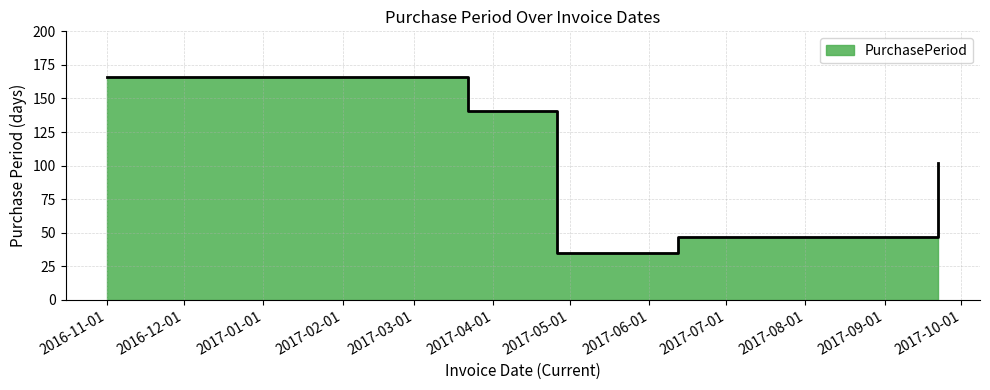

Rank the categories by value from highest to lowest.

2016-11-01, 2017-03-22, 2017-09-22, 2017-06-12, 2017-04-26